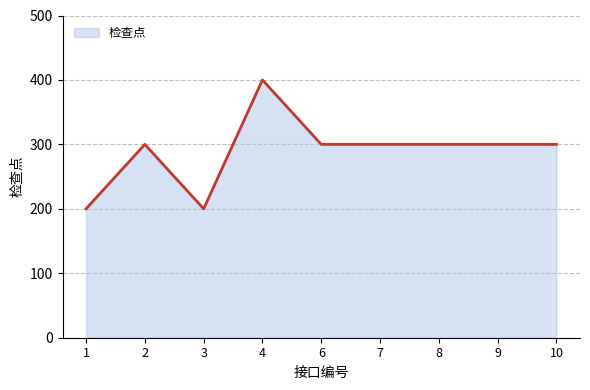

Reading left to right, extract all data points from this chart.

1=200	2=300	3=200	4=400	6=300	7=300	8=300	9=300	10=300